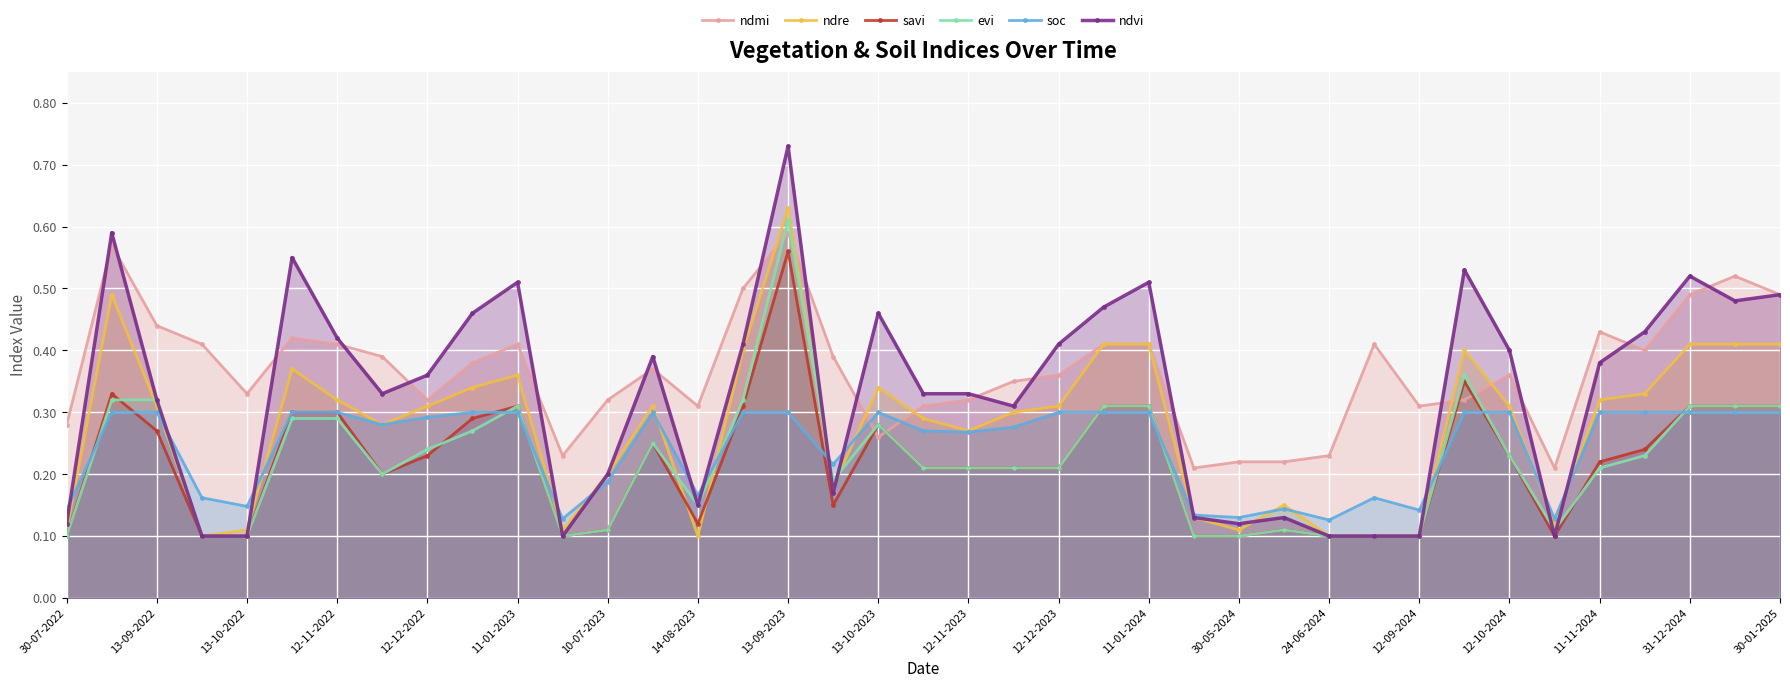

How many ndvi values are between 0 and 1?

39